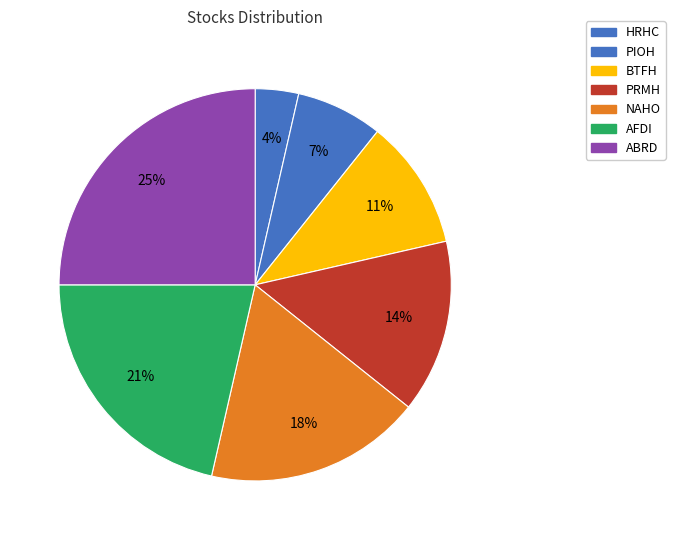

Which slice is the smallest?

HRHC